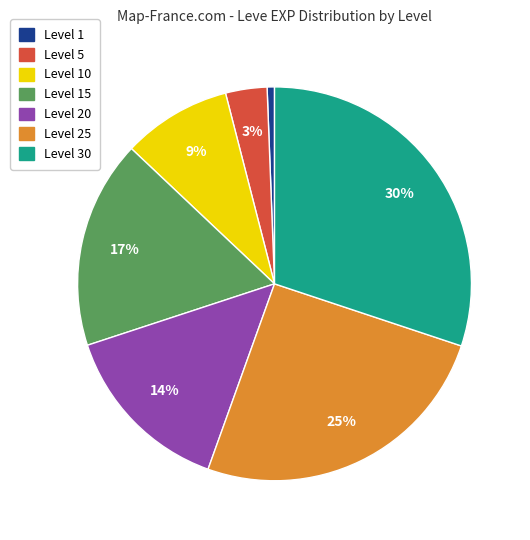

Is there a majority slice in this chart?

No